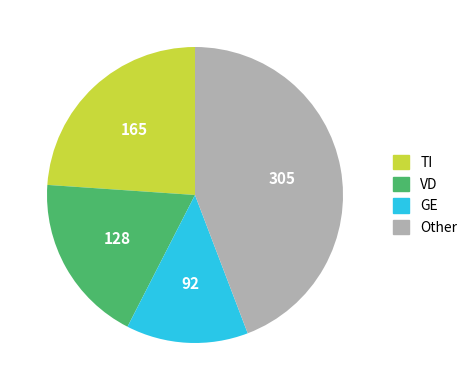

Between TI and VD, which is larger?

TI